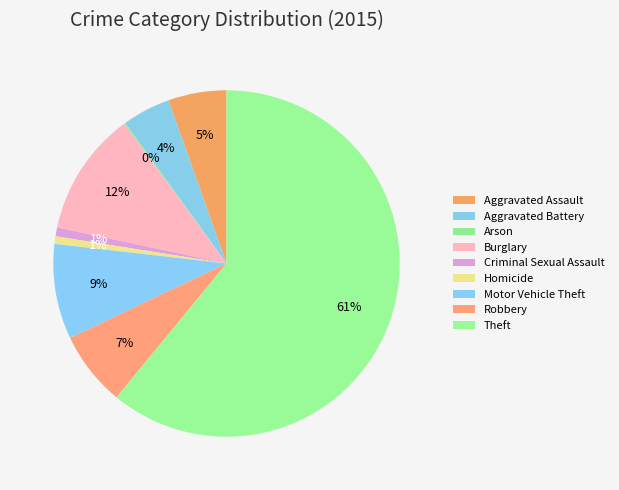

Is it true that Motor Vehicle Theft is 1% of the pie?

False